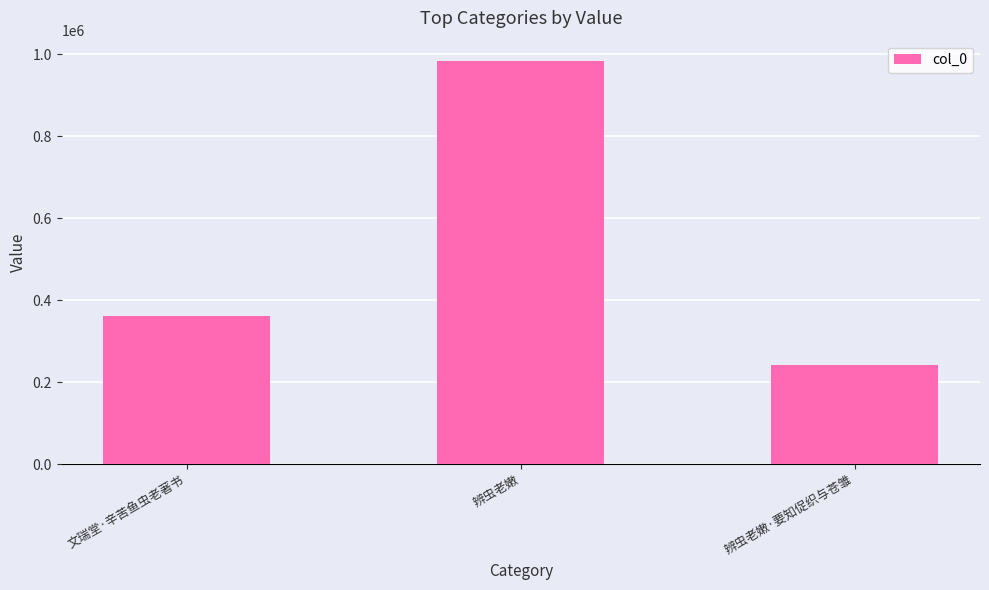

What is the sum of the values at 文瑞堂·辛苦鱼虫老著书 and 辨虫老嫩?

1346835